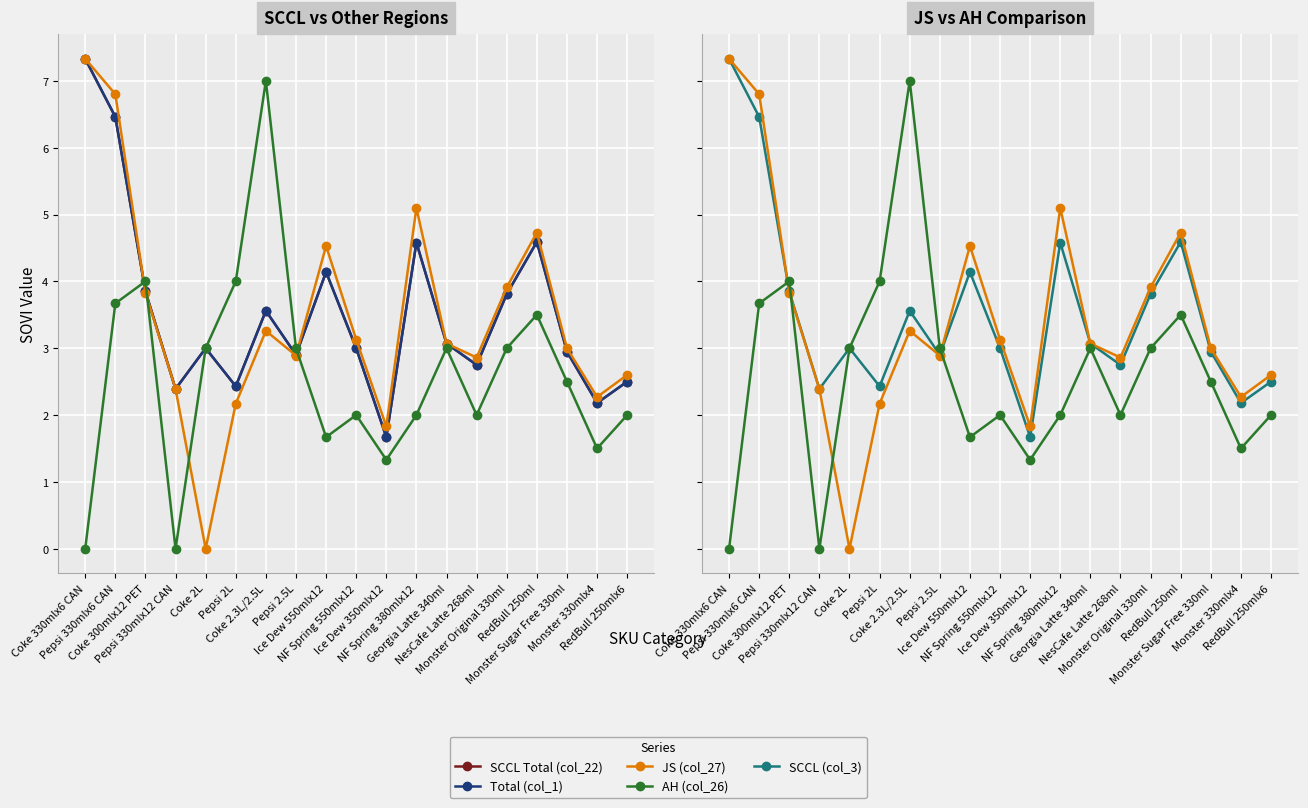

At RedBull 250ml, list the series in order from smallest to largest.

AH (col_26), SCCL Total (col_22), Total (col_1), SCCL (col_3), JS (col_27)